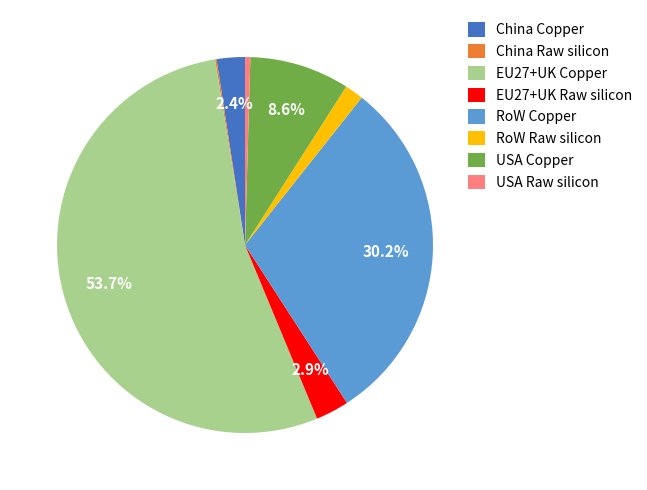

To the nearest percent, what is the average slice percentage?

12%